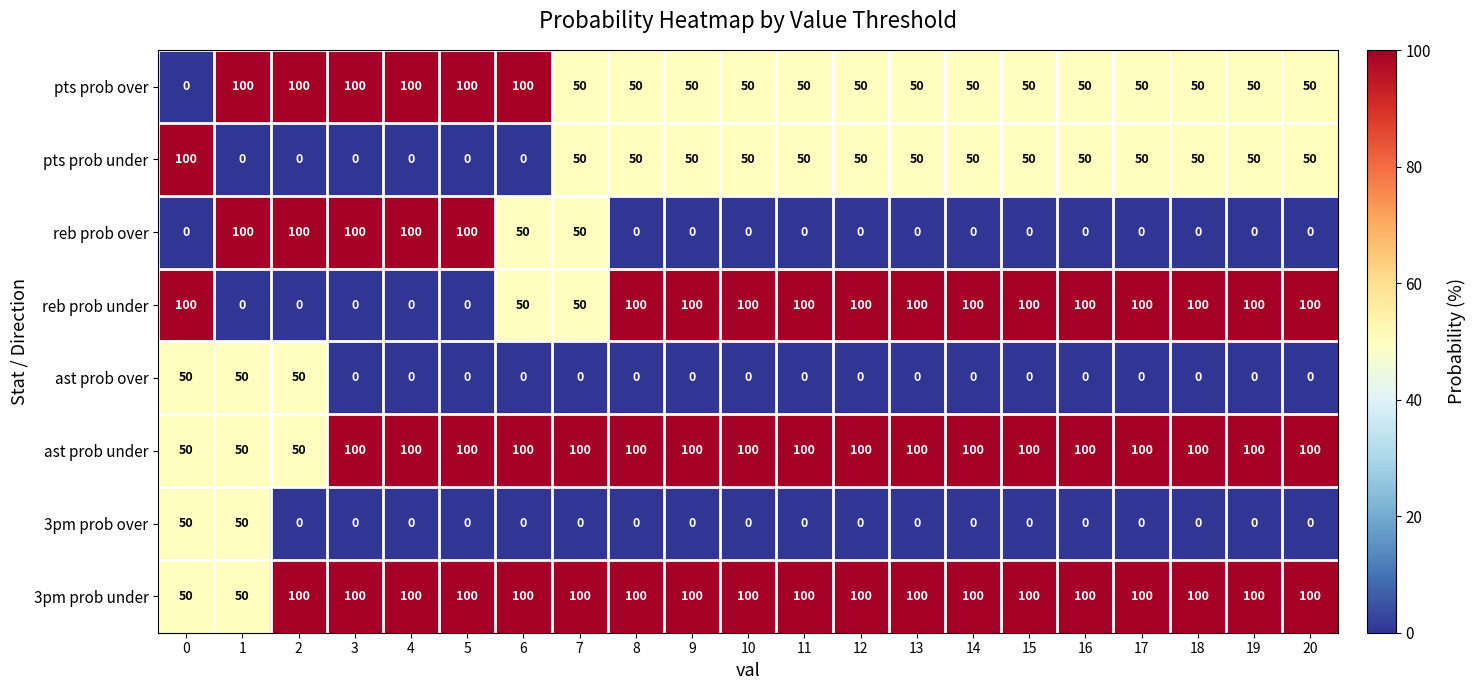

What is the total value across all series at 1?

400